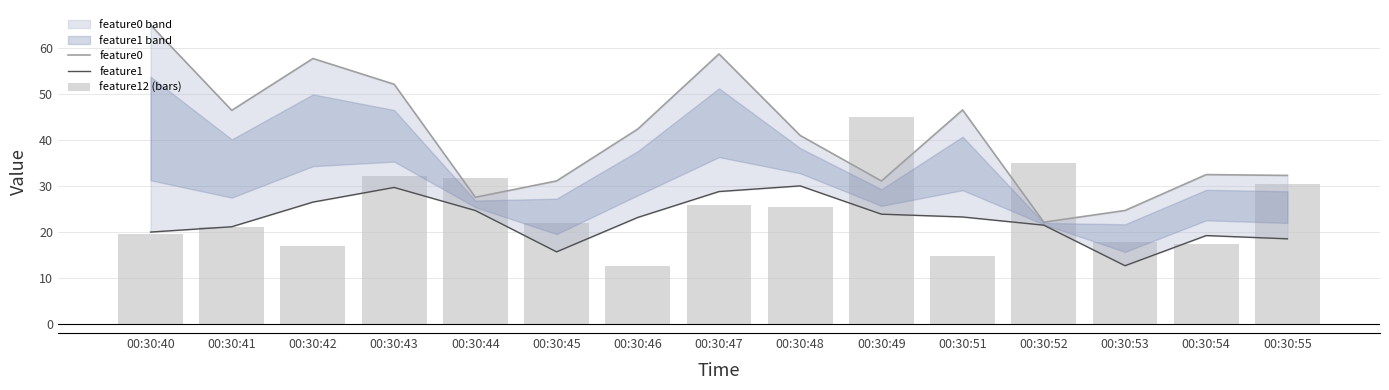

Which category has the highest value across all series?

00:30:40